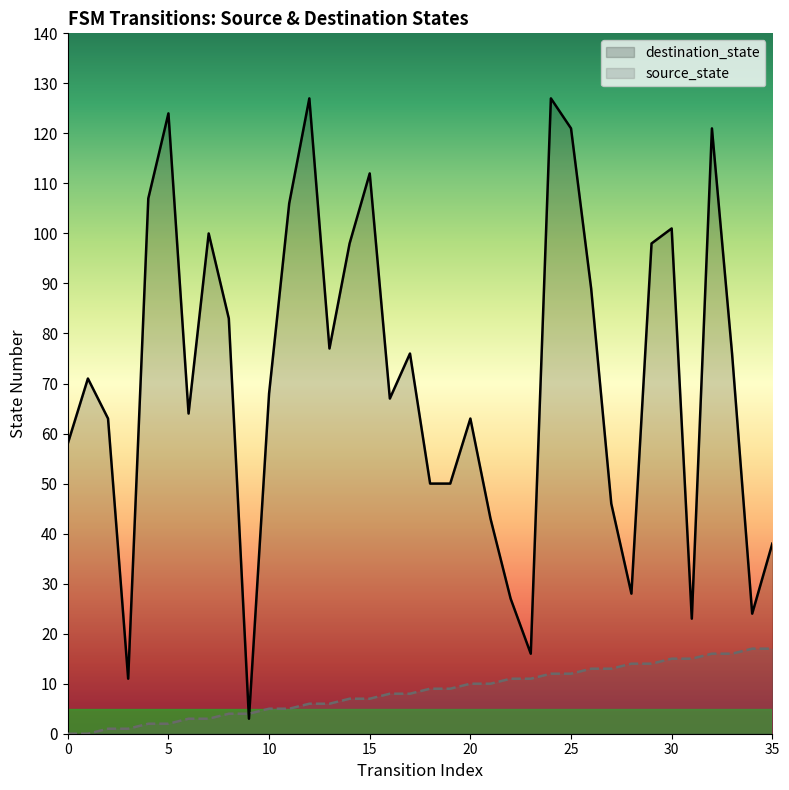

Between 20 and 25, which is larger?

25